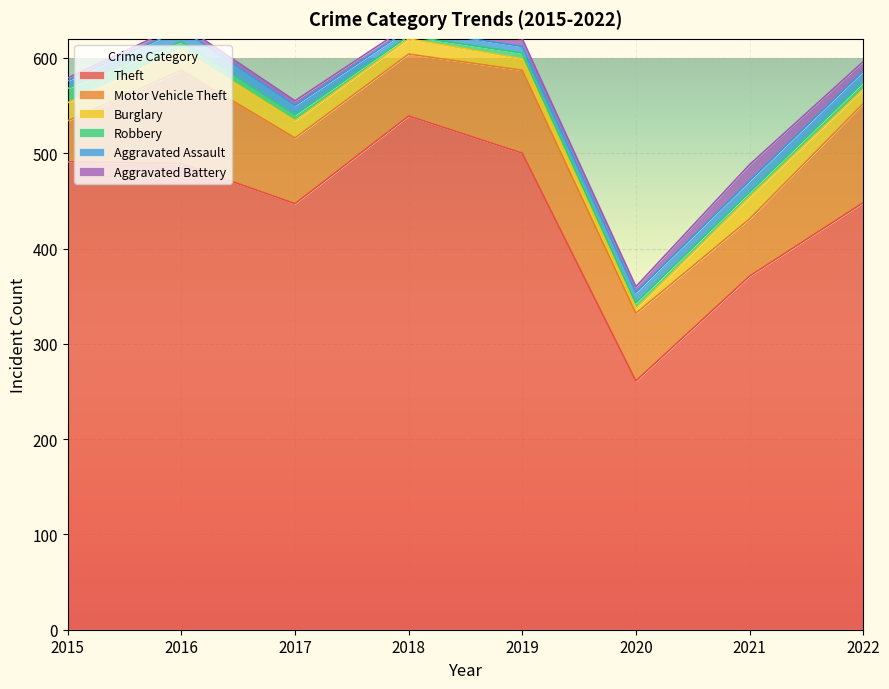

Between 2016 and 2021, which is larger?

2016